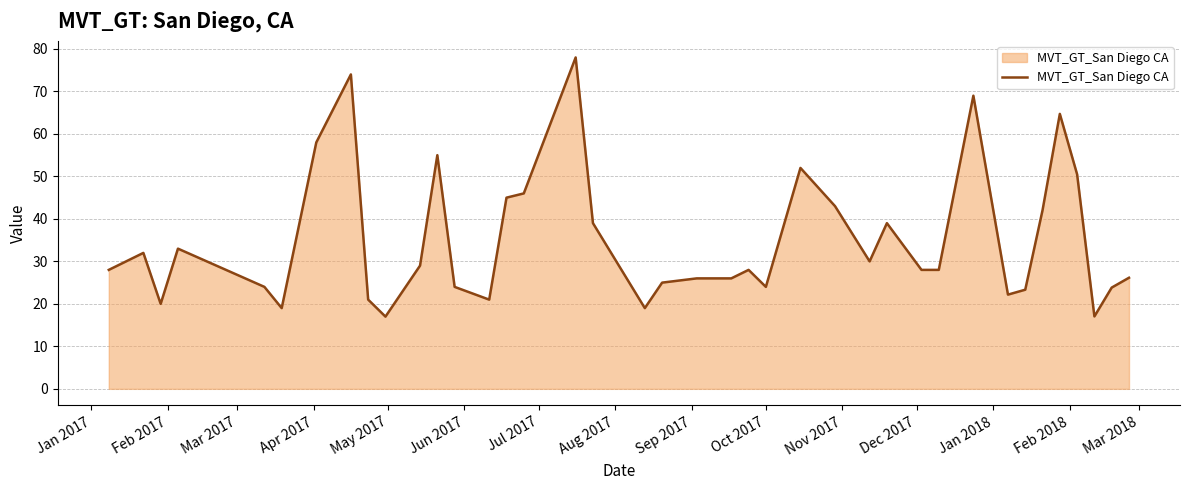

What is the smallest value displayed?

17.0